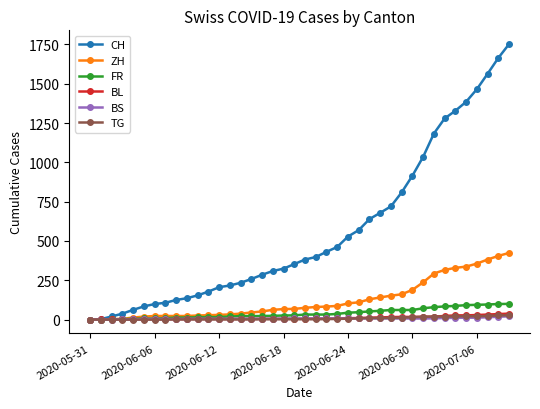

Which series has the widest spread of values?

CH